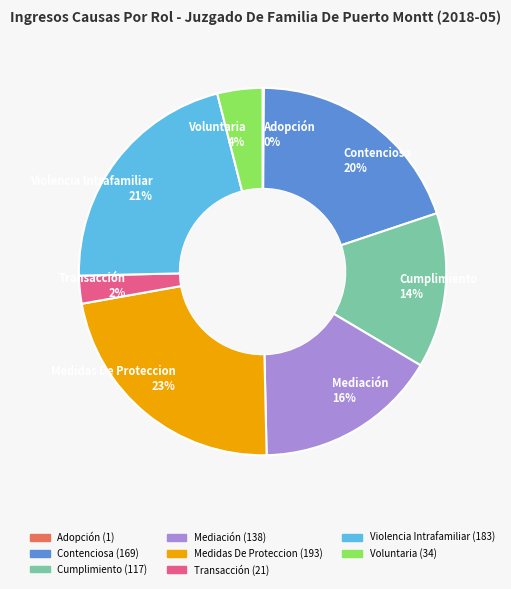

To the nearest percent, what portion does Transacción 2% represent?

2%